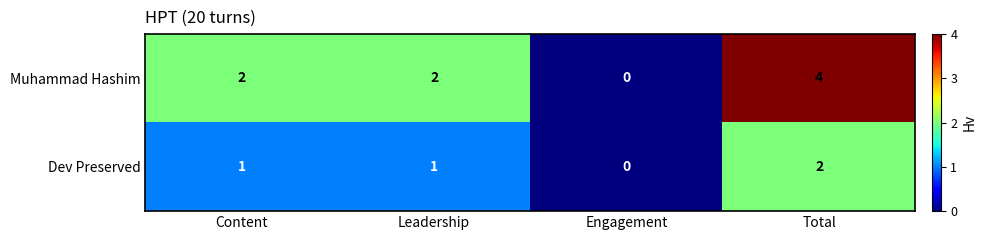

What is the difference between the Muhammad Hashim values at Total and Engagement?

4